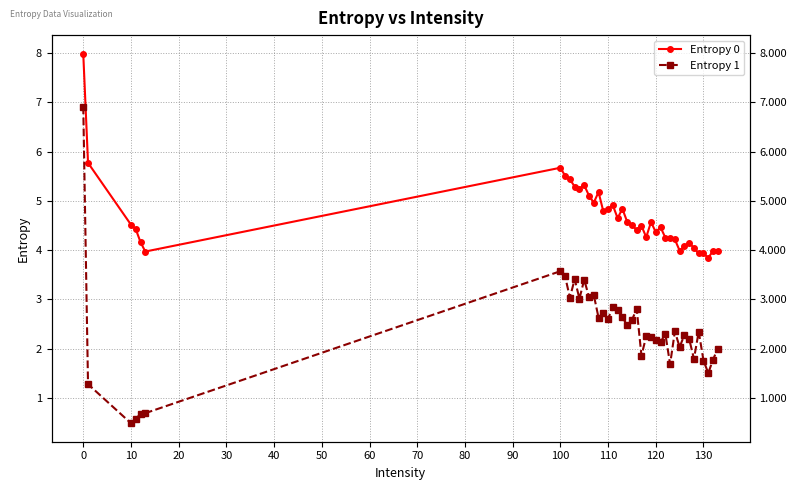

True or false: Entropy 0 and Entropy 1 cross at least once.

False